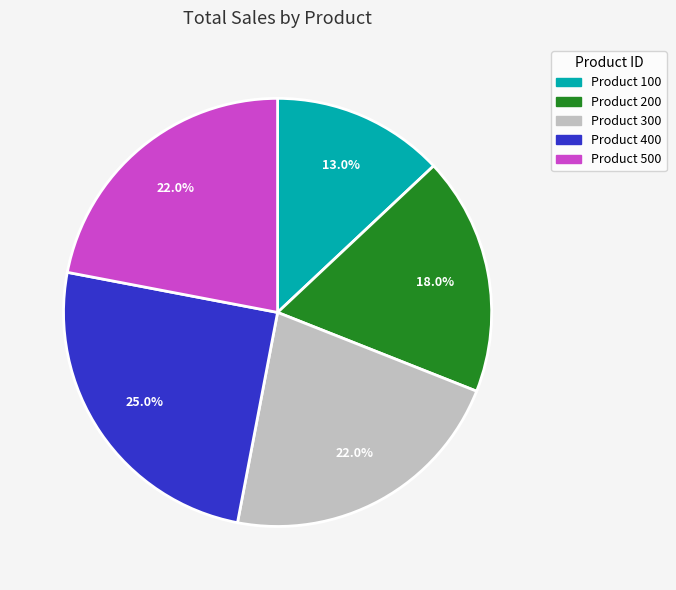

Which slice is the largest?

Product 400